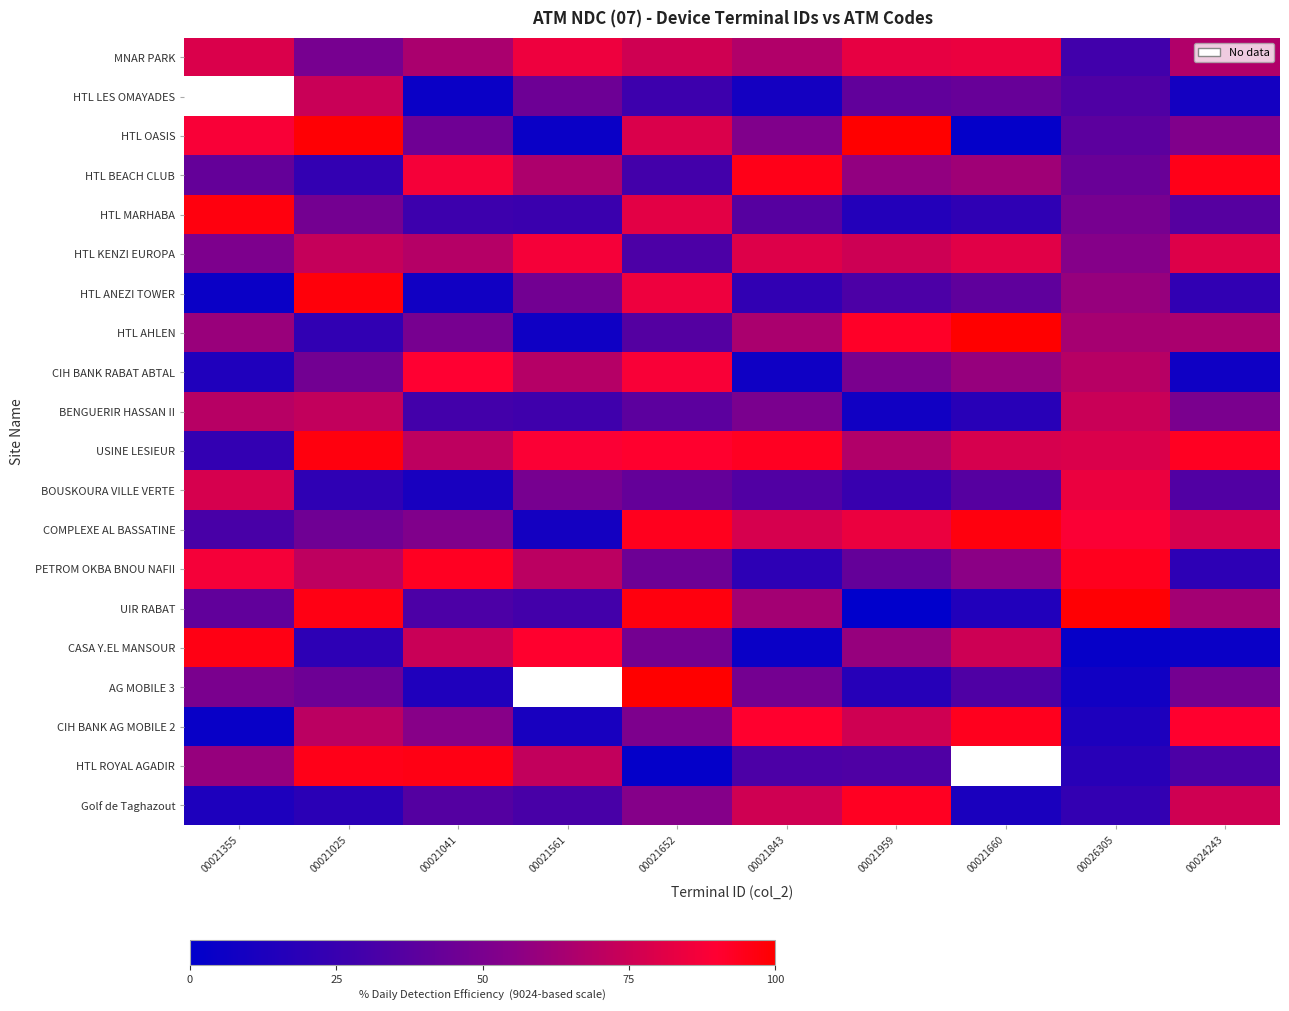

Which has a higher value, 00021041 or 00021843?

00021843